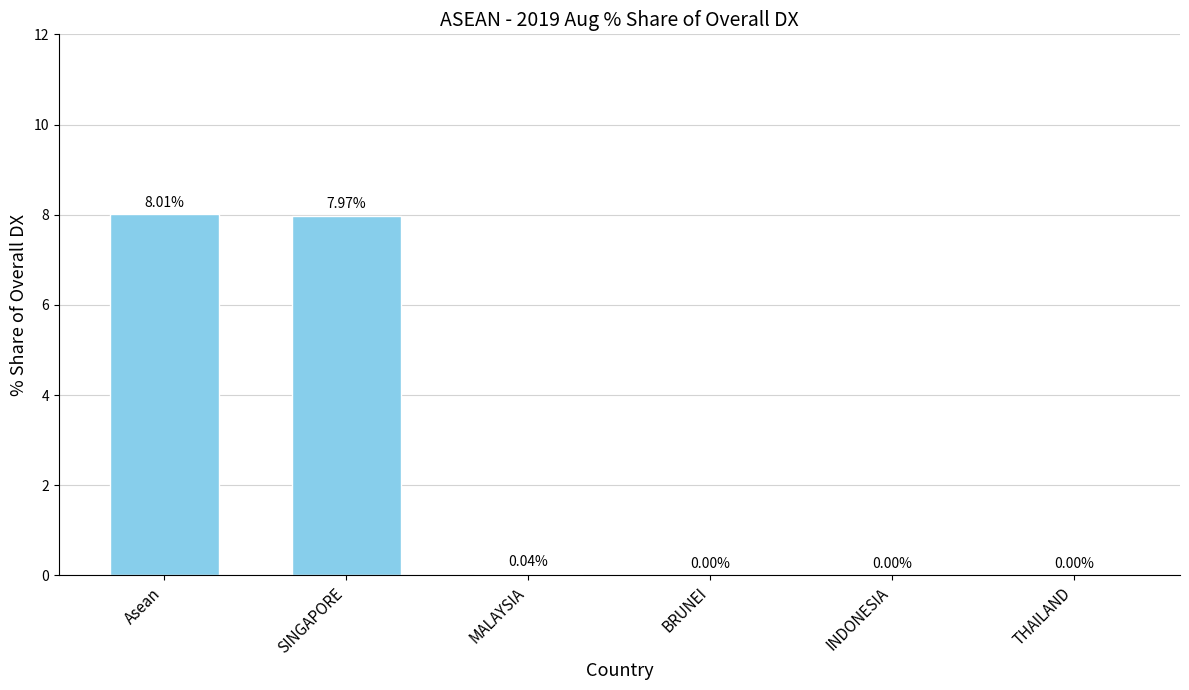

Does the chart contain stacked bars?

No